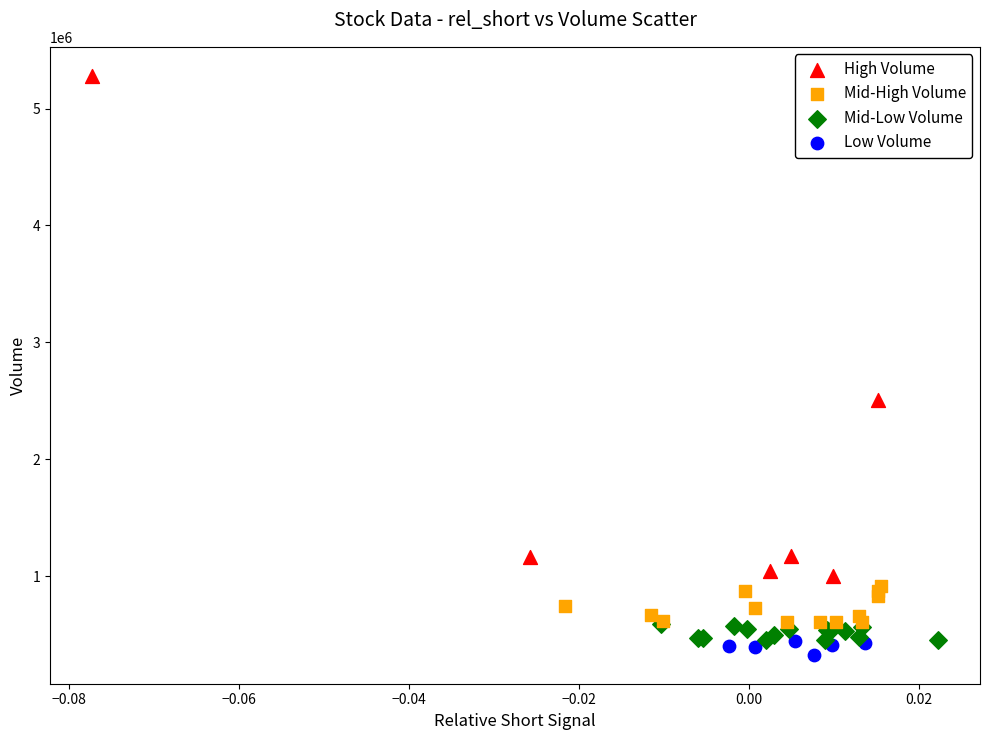

Which series contains the lowest Y value?

Low Volume